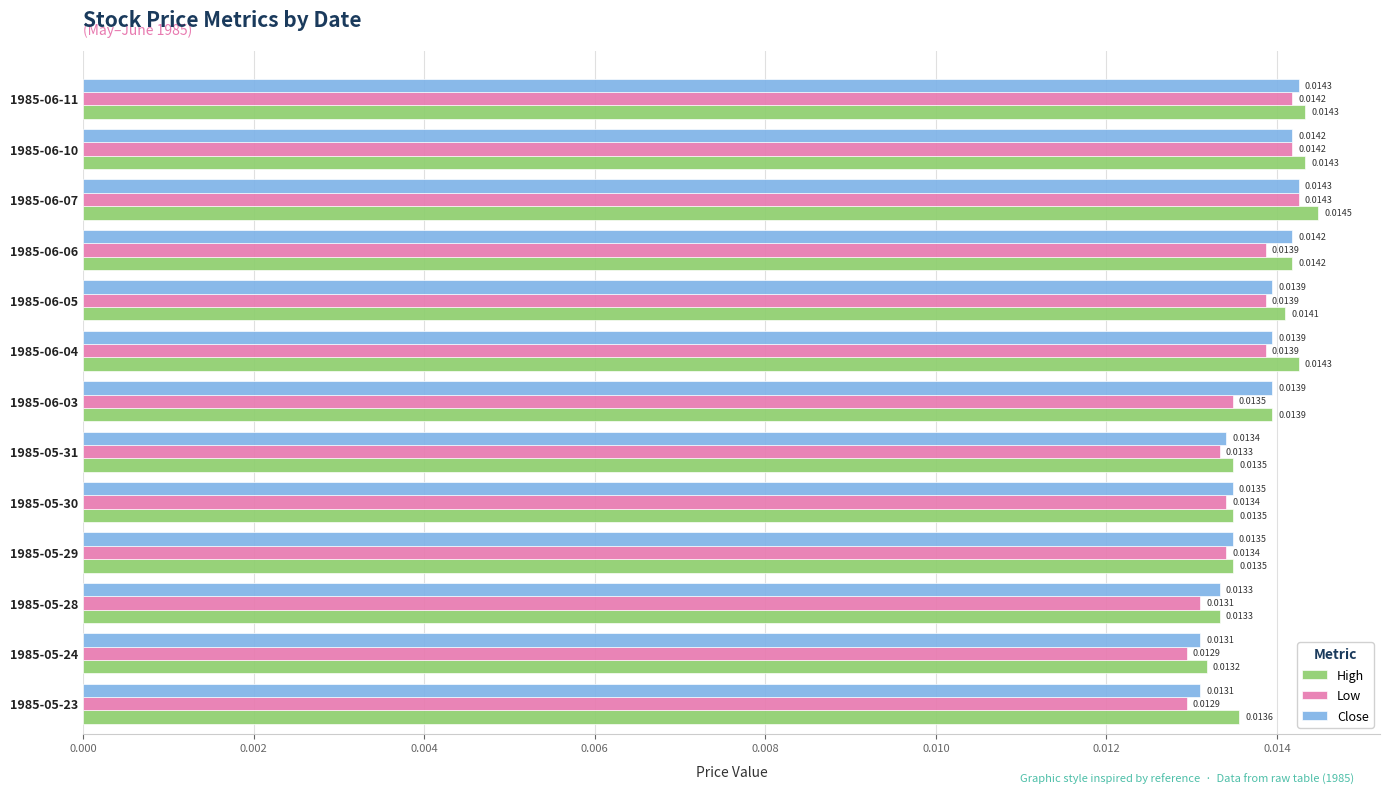

Which series changed the most between 1985-05-23 and 1985-05-24?

High